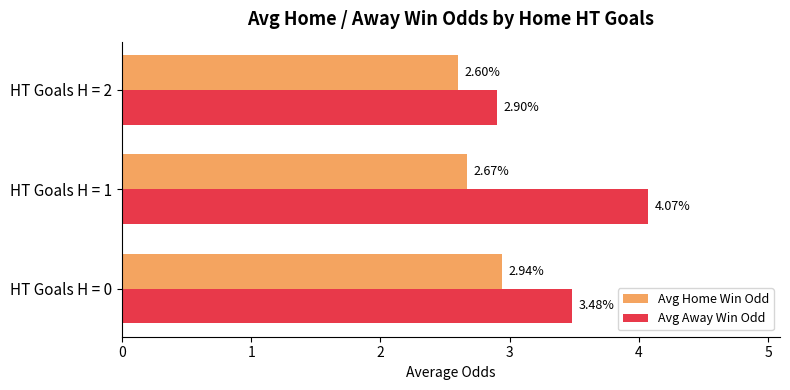

What is the difference between the highest and lowest values at HT Goals H = 1?

1.4